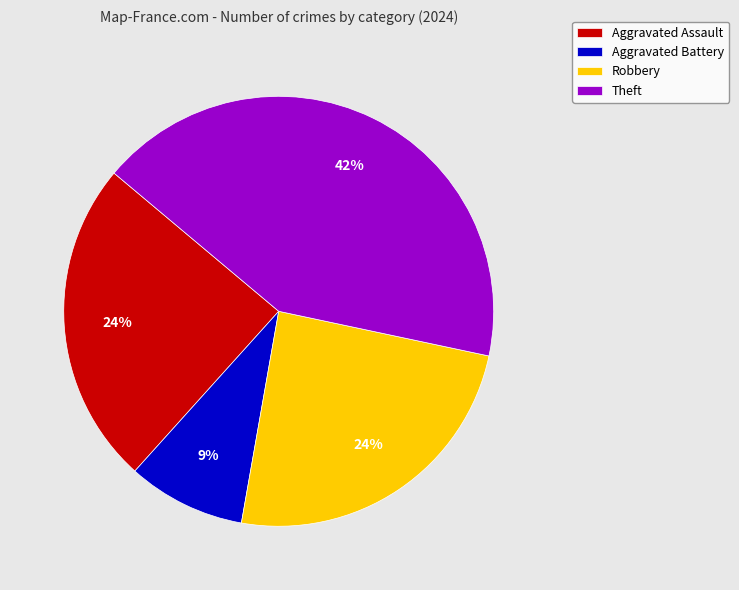

How many segments does this pie chart have?

4